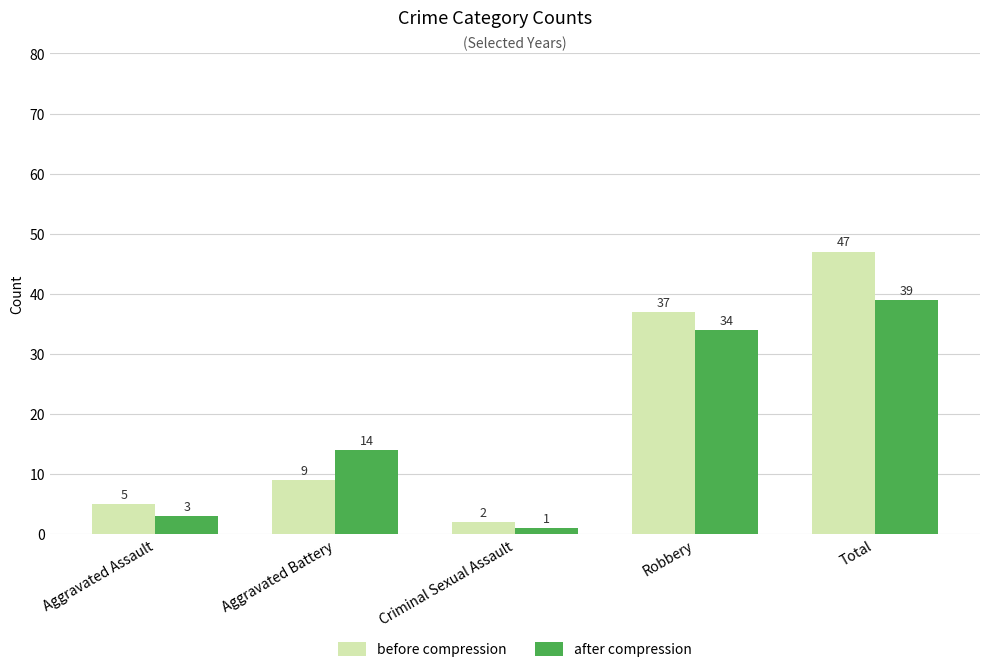

Between Robbery and Total, which series saw the biggest shift?

before compression